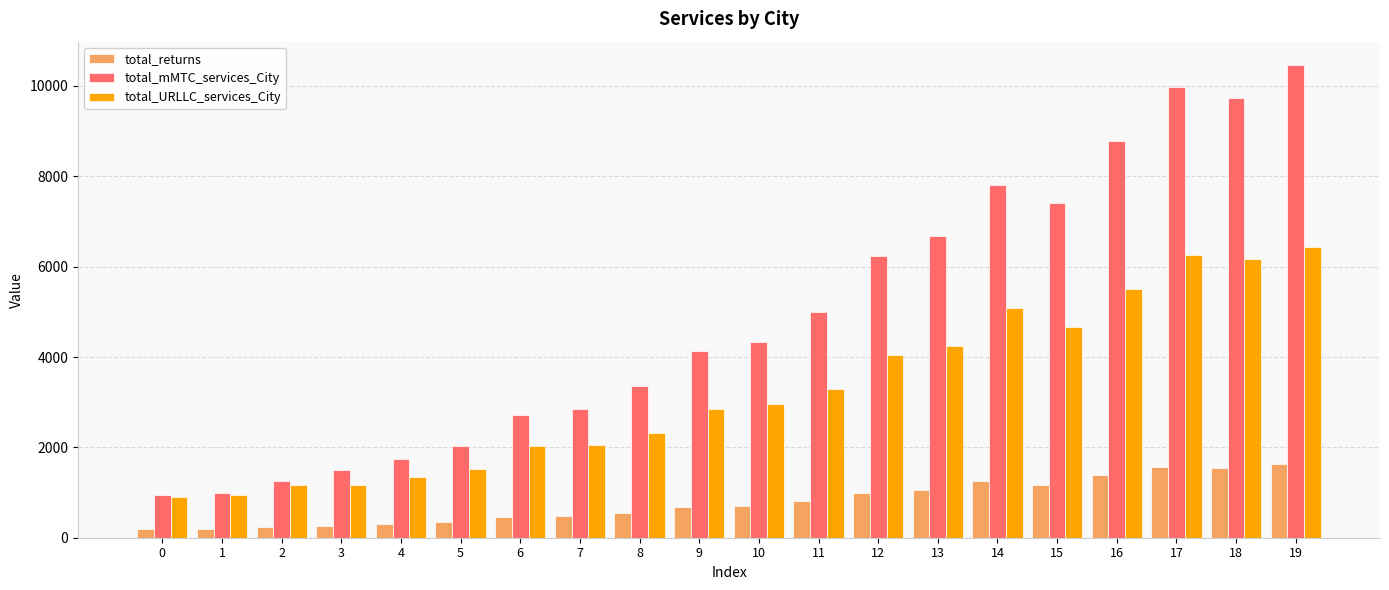

Is the value of total_mMTC_services_City at 12 greater than the value of total_URLLC_services_City at 8?

Yes